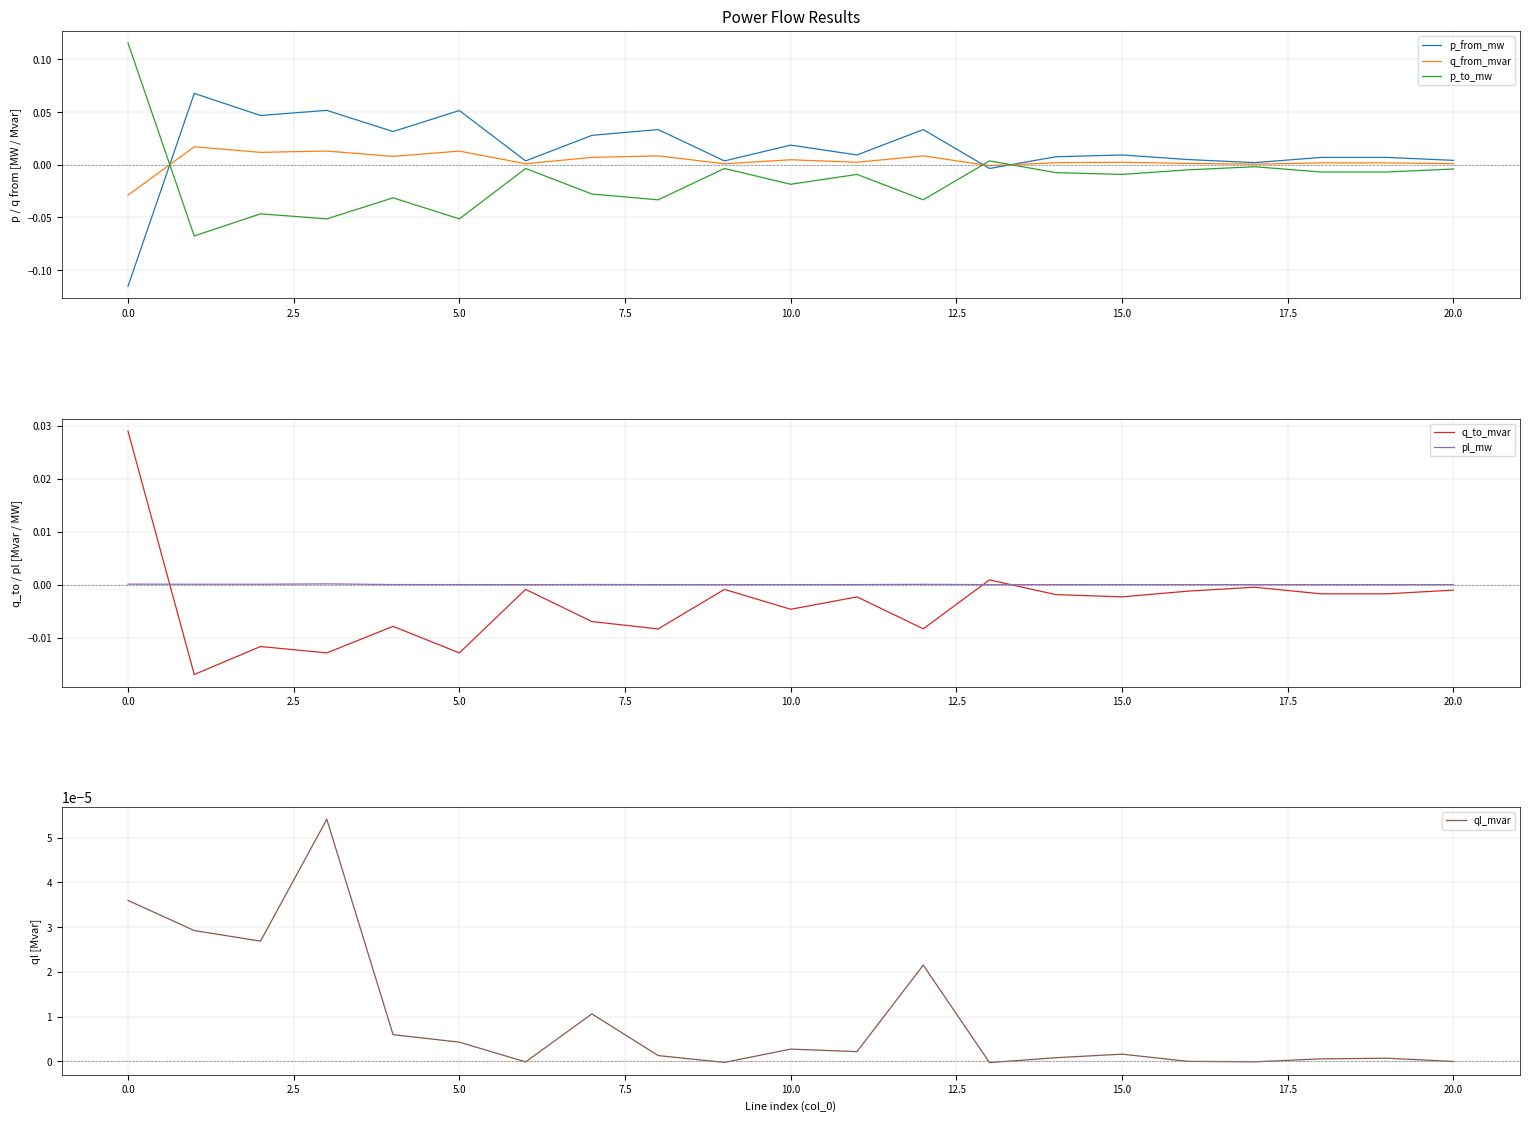

The value of p_from_mw at 19 is 0.0. True or false?

False